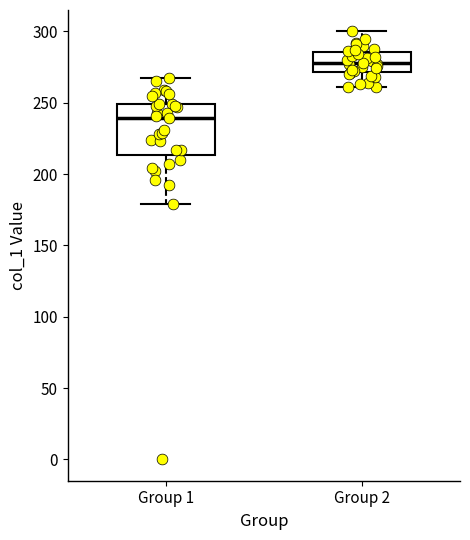

Comparing the boxes themselves (not the whiskers), which one is the tallest?

Group 1